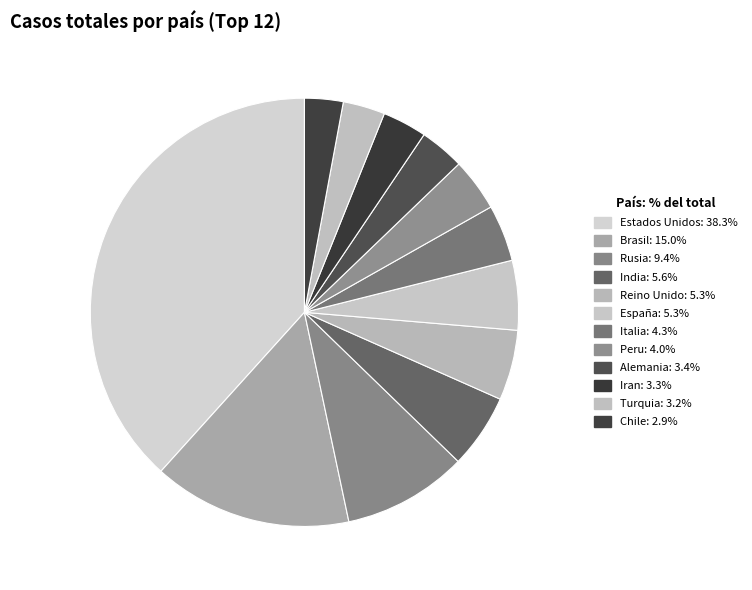

Count the number of slices in the pie.

12